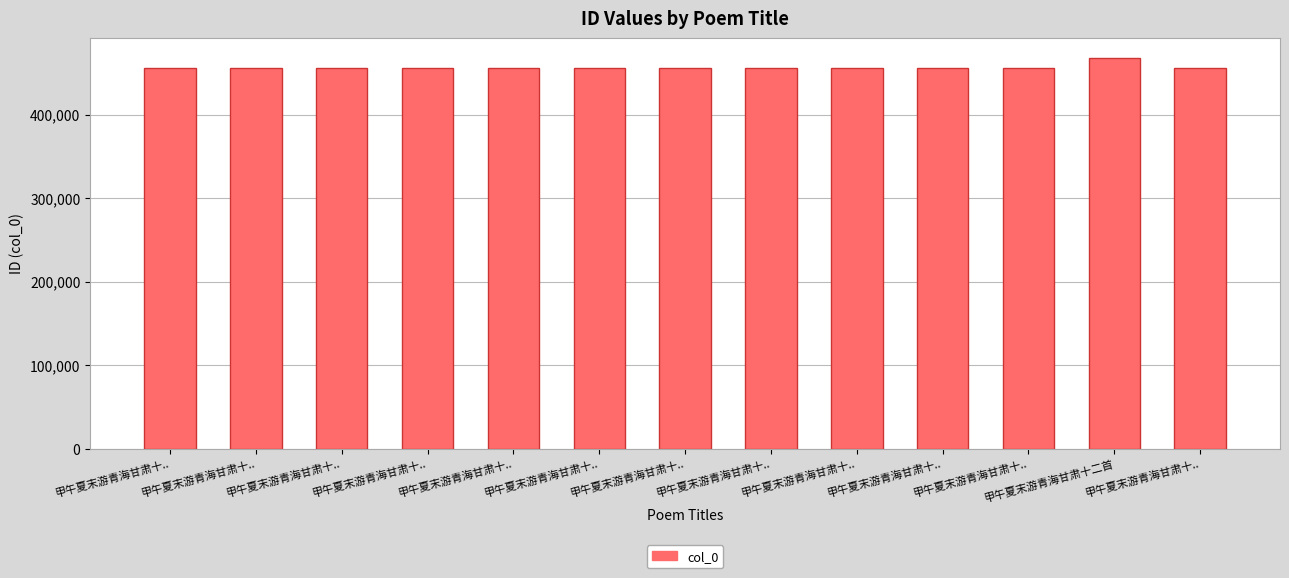

How many data points does each series have?

13